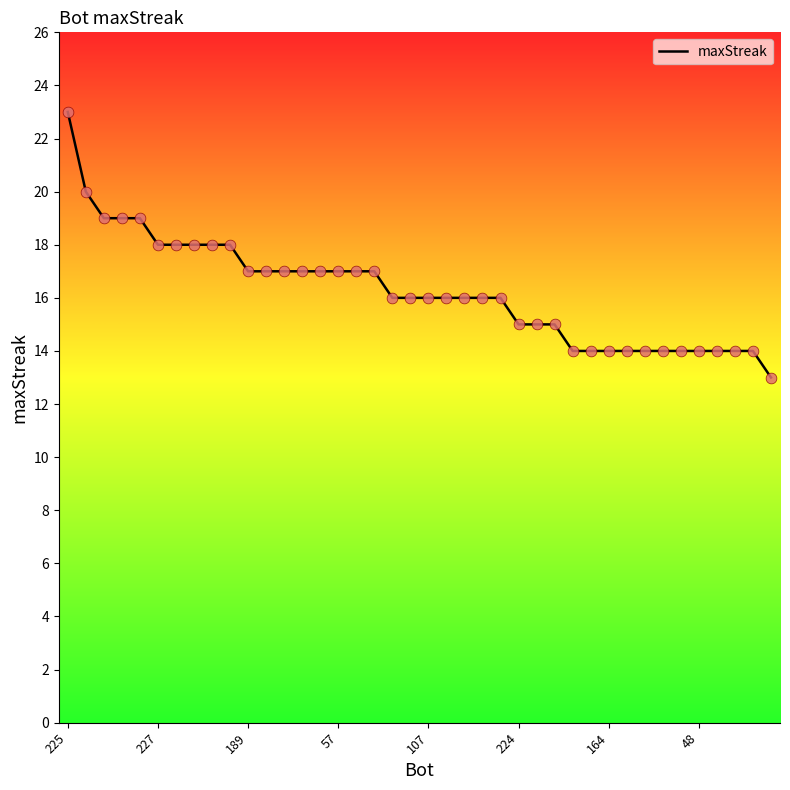

What is the minimum value shown in the chart?

13